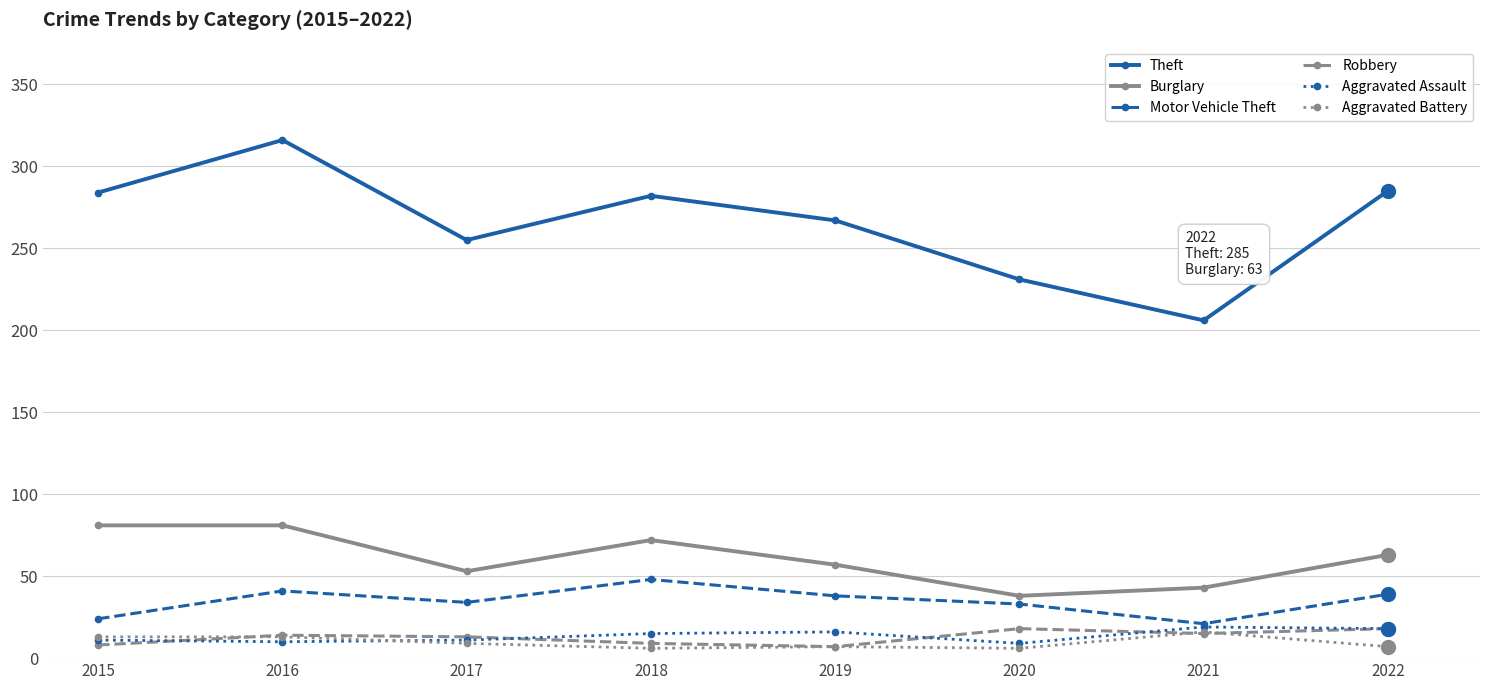

At which category does the chart reach its peak across all series?

2016